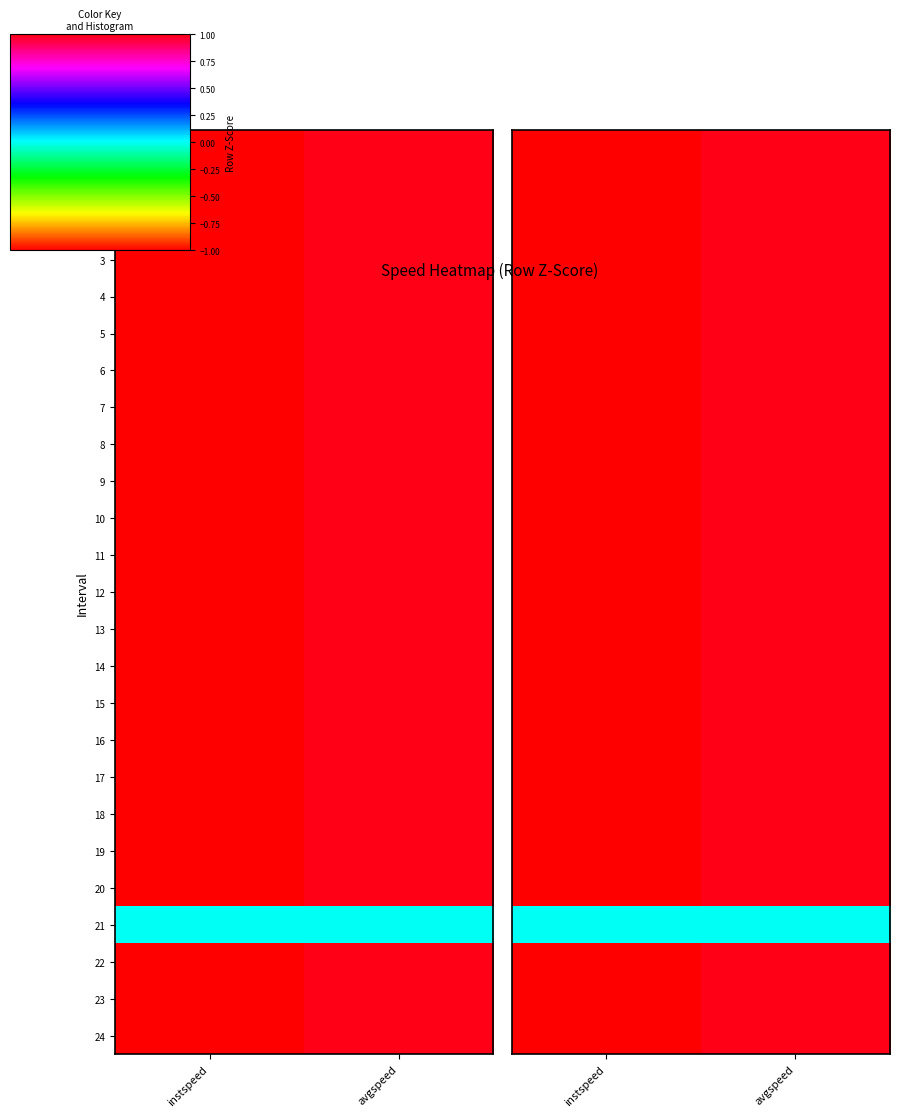

Which category has the lowest value in the 7 series?

instspeed